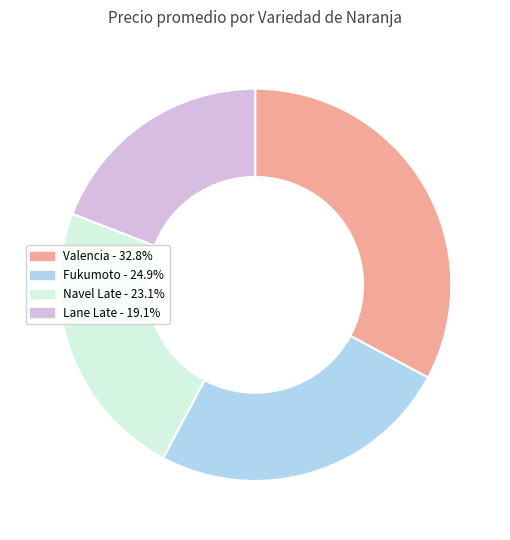

Is there any slice that represents more than half of the pie?

No